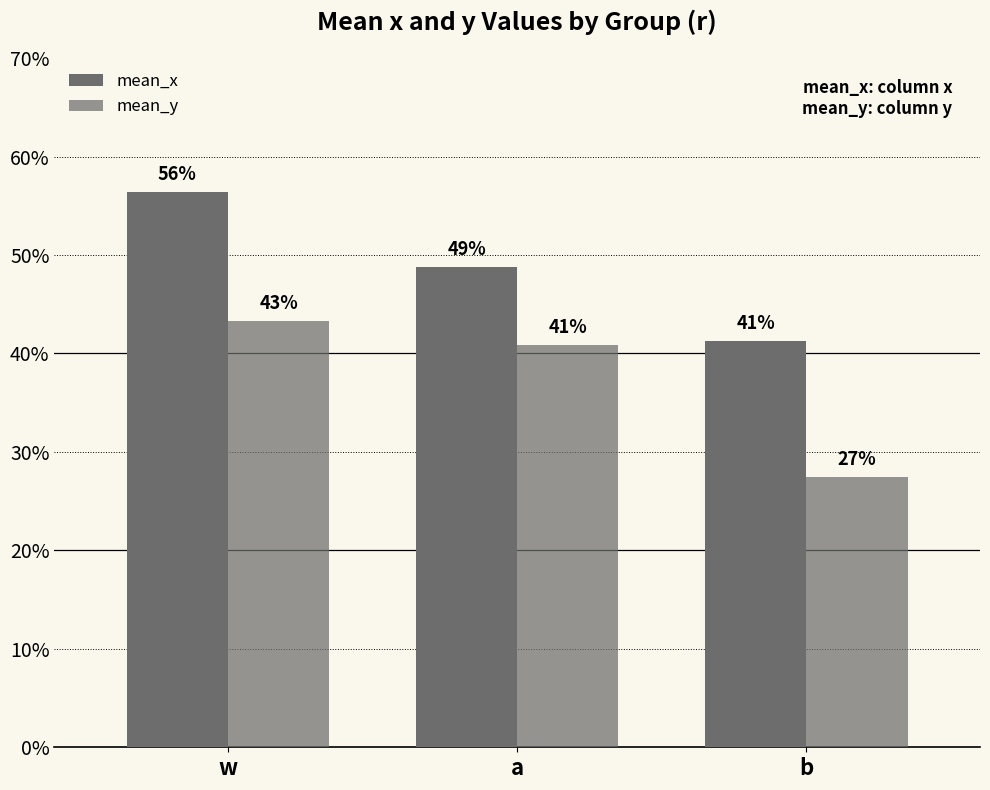

Does the chart contain any negative values?

No